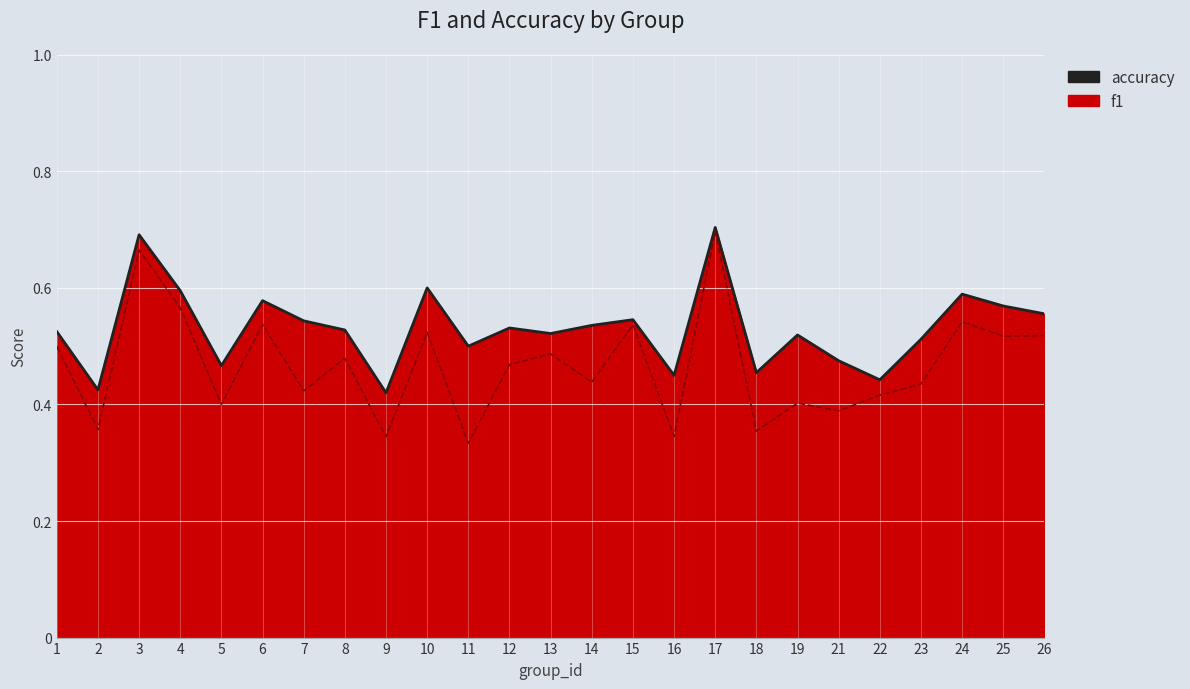

At which category is the sum across all series the highest?

17